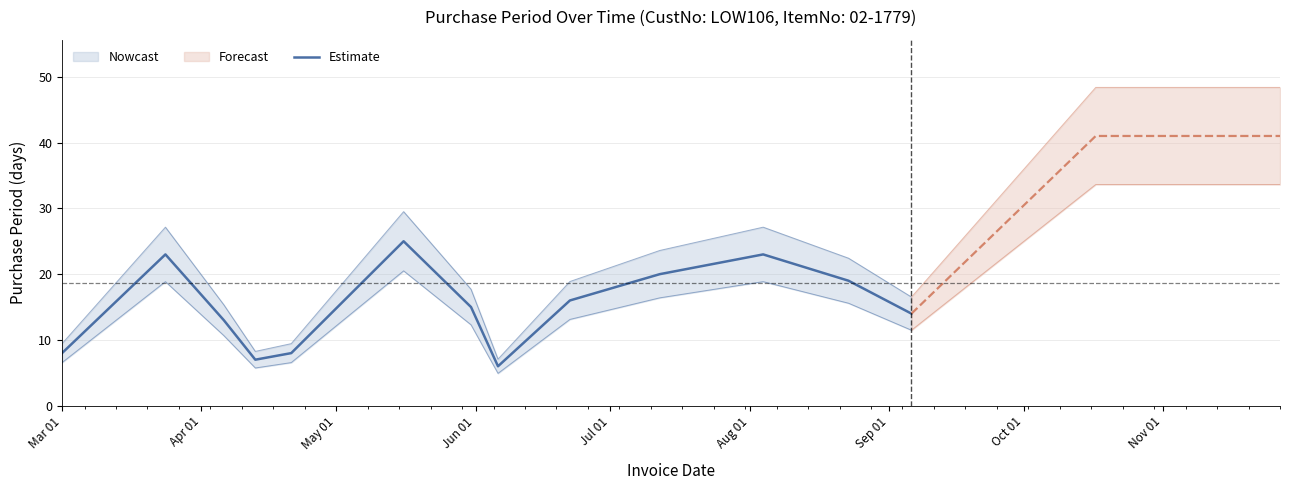

True or false: the data has more than 1 interior local peaks.

True